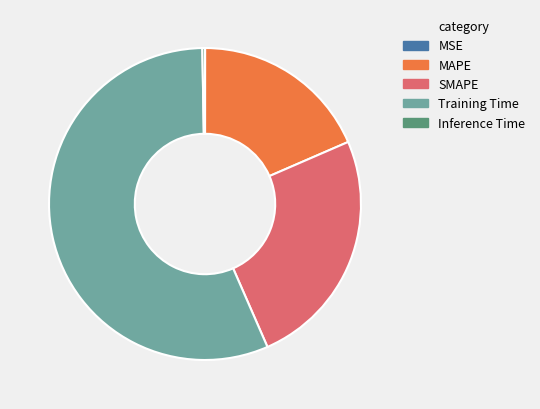

Between MAPE and SMAPE, which is larger?

SMAPE